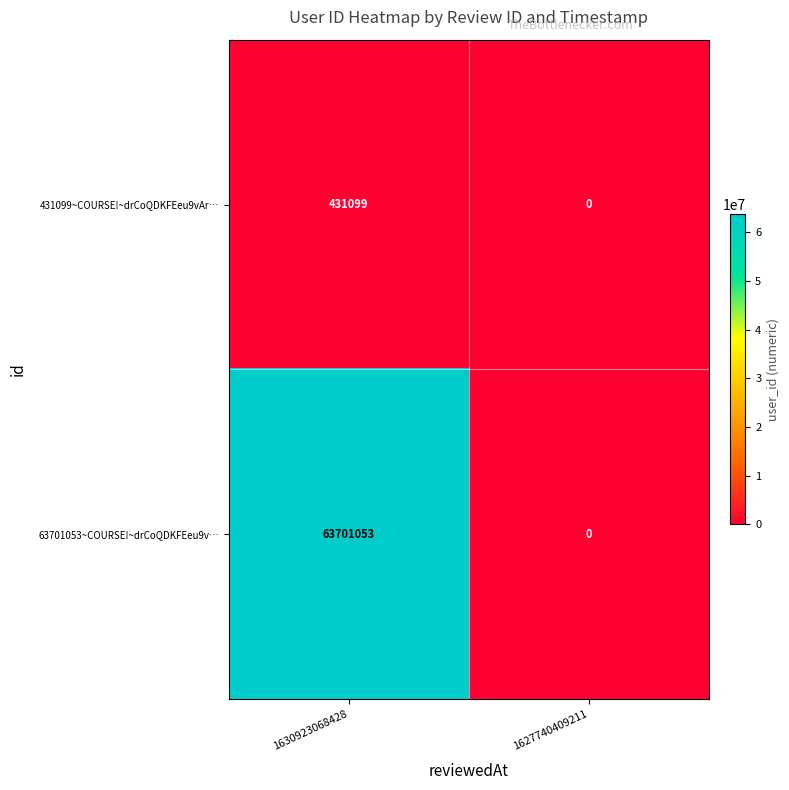

Reading left to right, transcribe all the data shown in this chart.

431099~COURSE!~drCoQDKFEeu9vAr…: 1630923068428=431099	1627740409211=0
63701053~COURSE!~drCoQDKFEeu9v…: 1630923068428=63701053	1627740409211=0